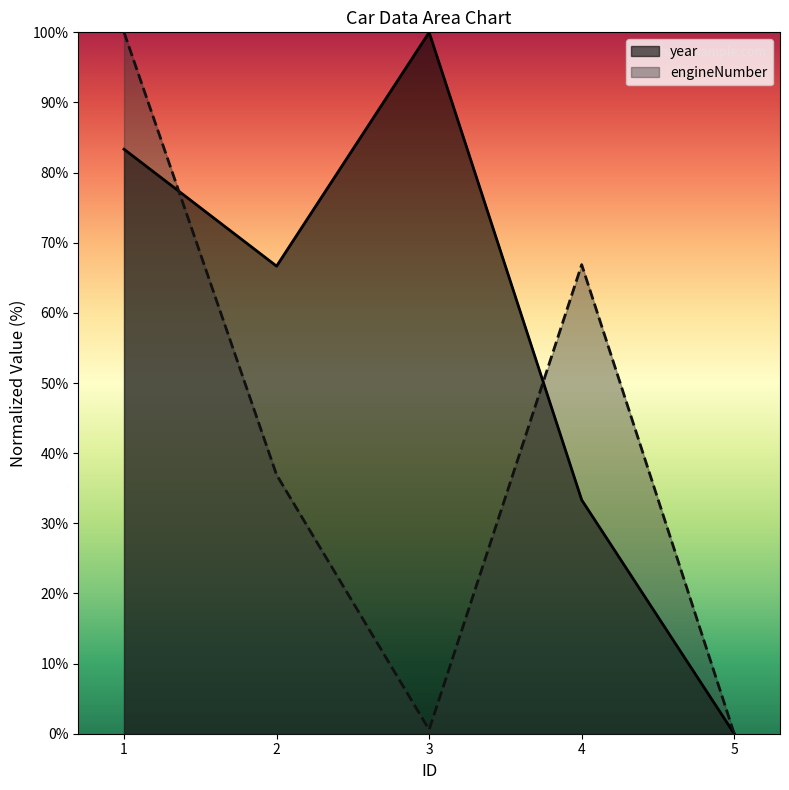

What are all the series names shown in the legend?

year, engineNumber